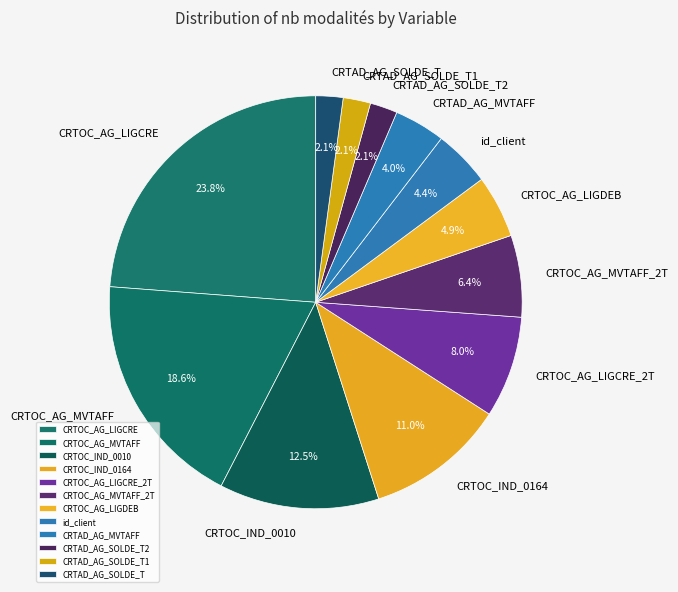

How much of the chart is everything except id_client?

95.6%